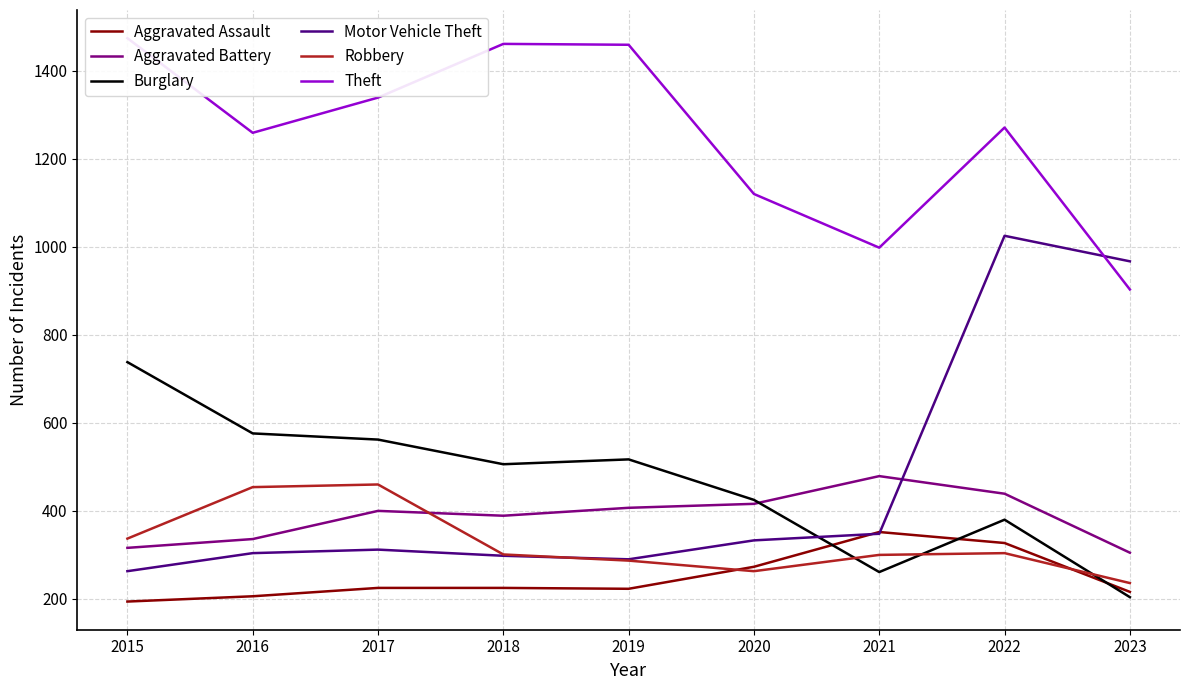

The Burglary series shows 178 at 2016. True or false?

False